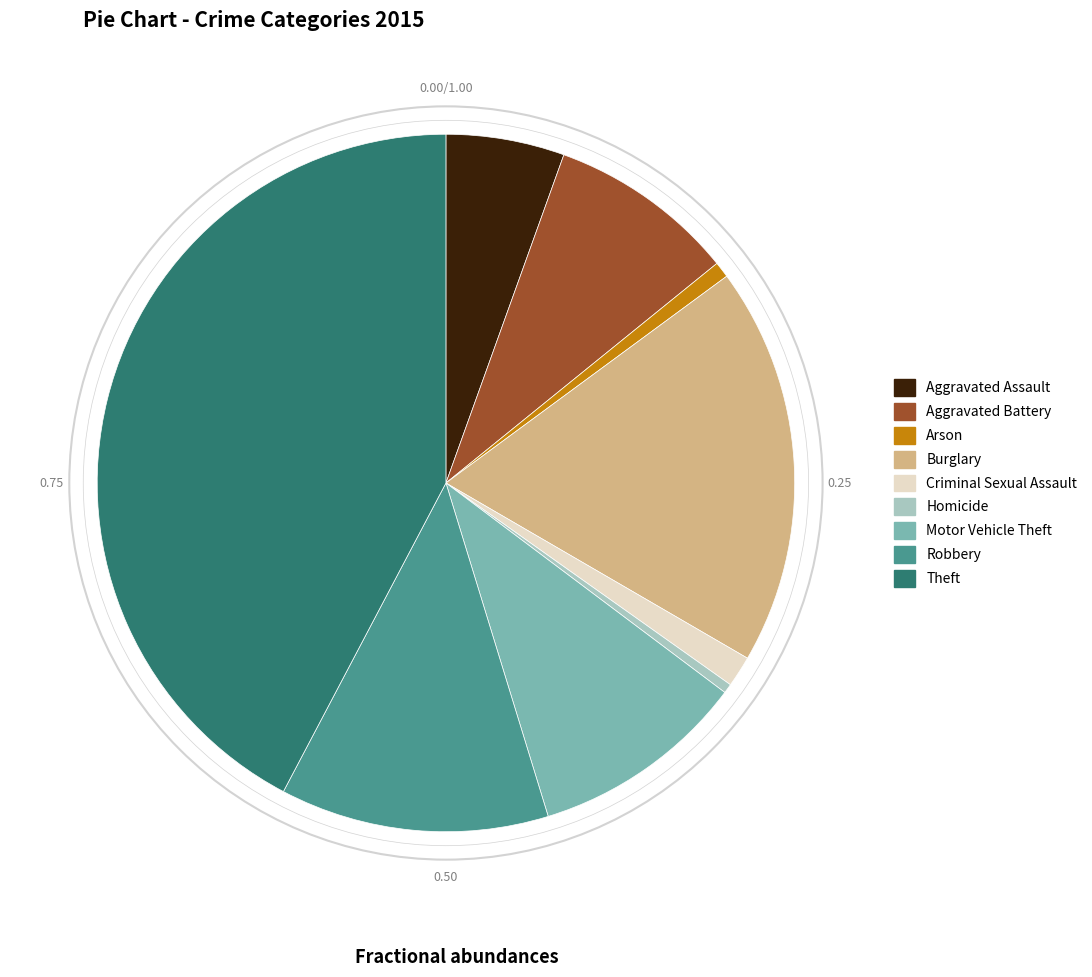

Do Theft and Aggravated Assault together represent more than half of the pie?

No